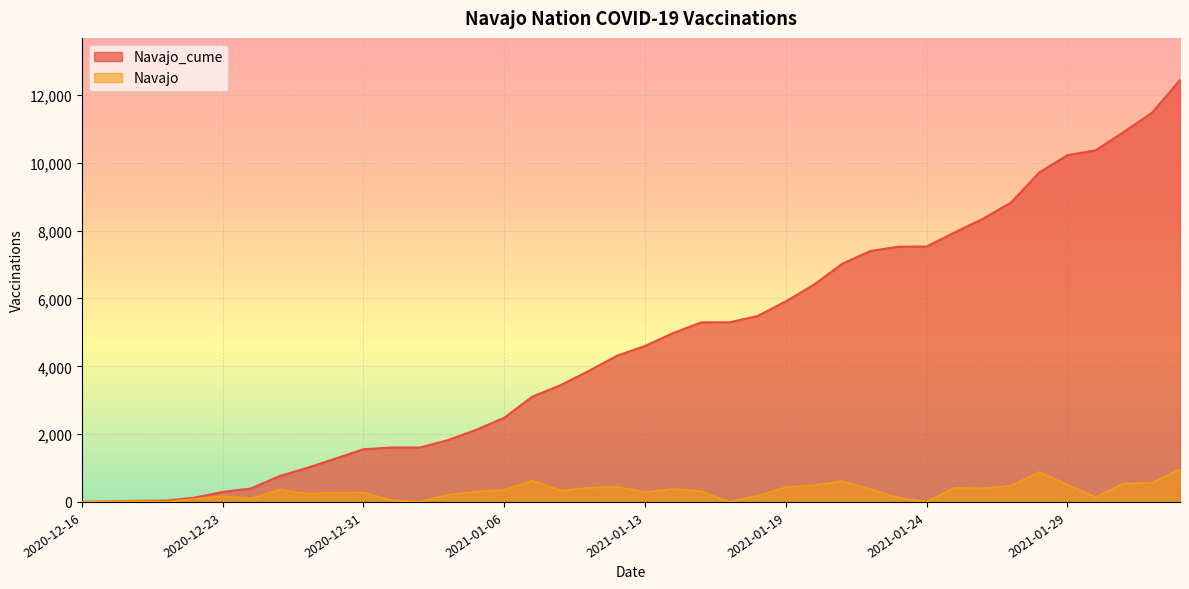

Which series changed the most between 2021-01-20 and 2021-01-27?

Navajo_cume